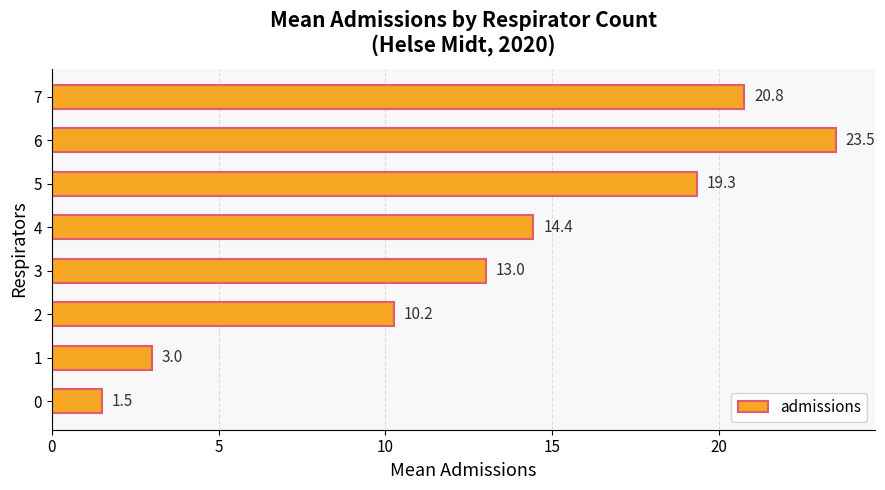

Count the number of values greater than 14.

4